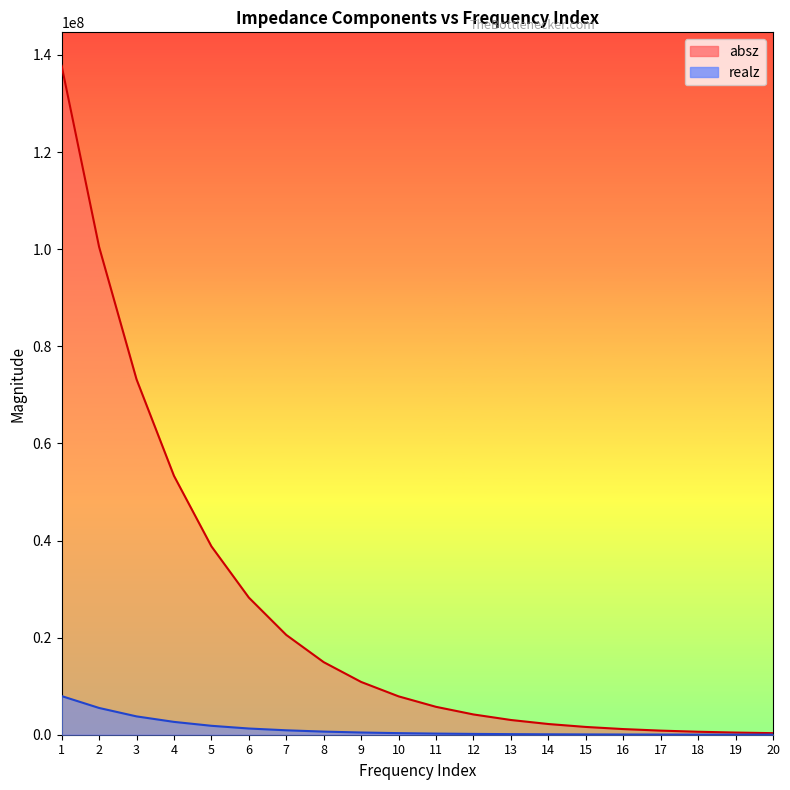

Is the value of absz at 18 greater than the value of realz at 17?

Yes